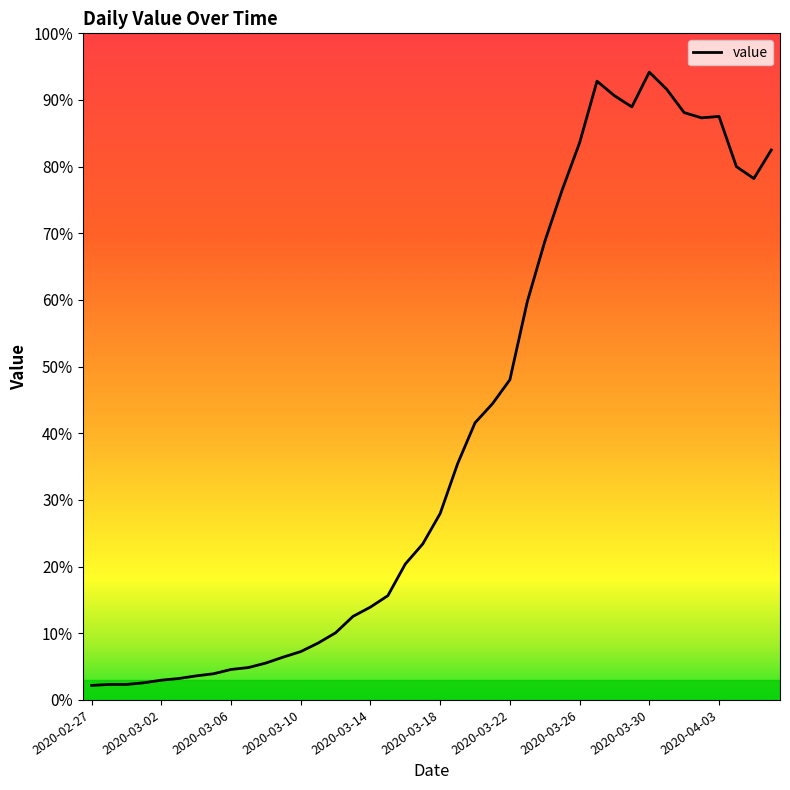

True or false: there are more than 2 points higher than both neighbors.

True